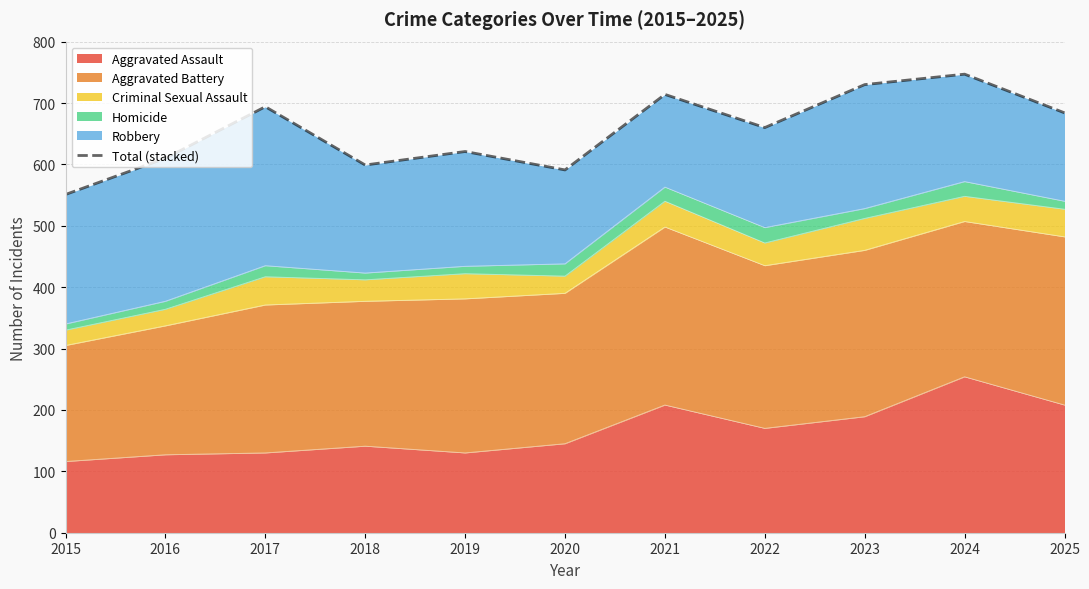

What is the ratio of the value at 2016 to the value at 2022?

0.9